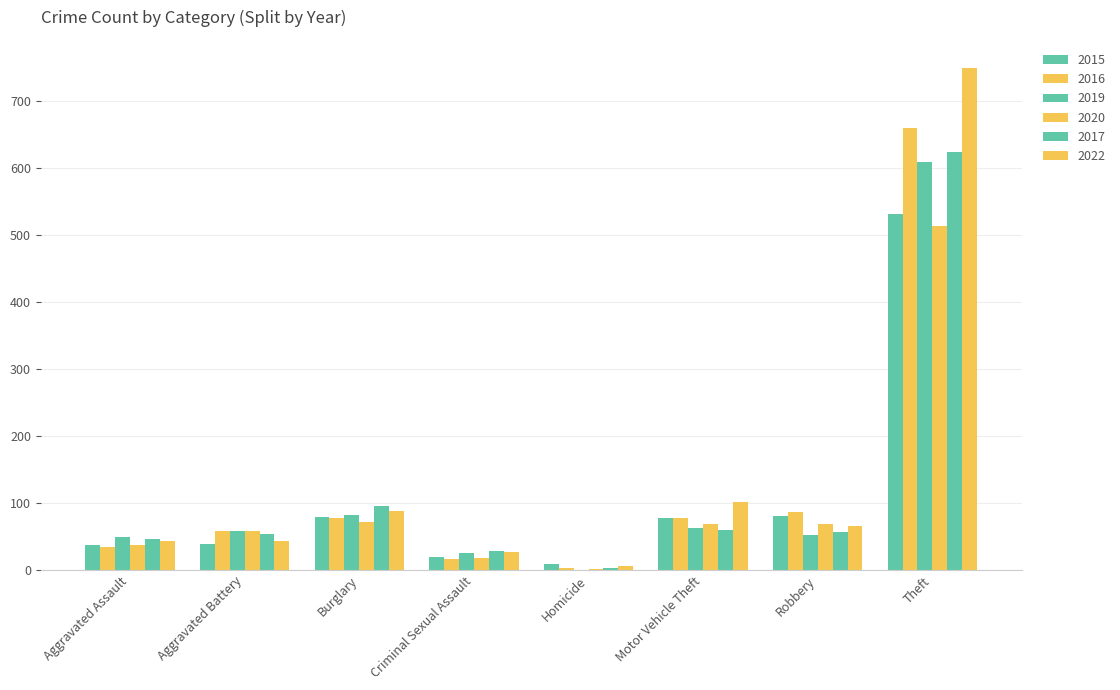

What value does the 2022 series have at Motor Vehicle Theft, to the nearest 100?

100